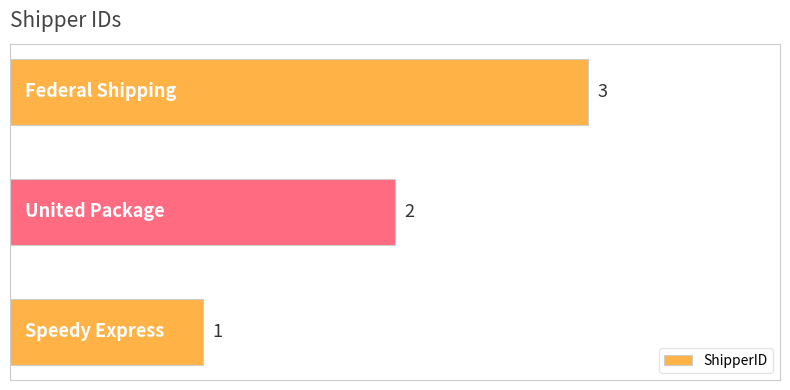

What is the sum of all values?

6